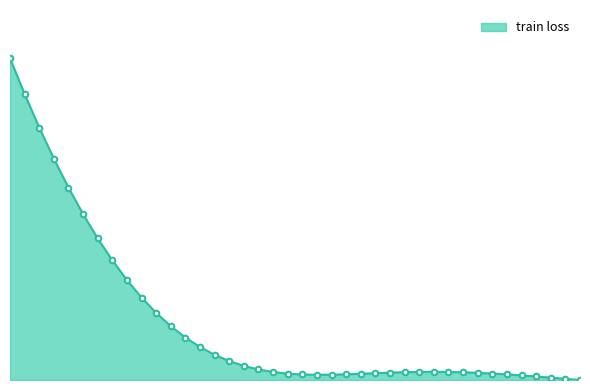

Is this an area chart (filled region under the line)?

Yes